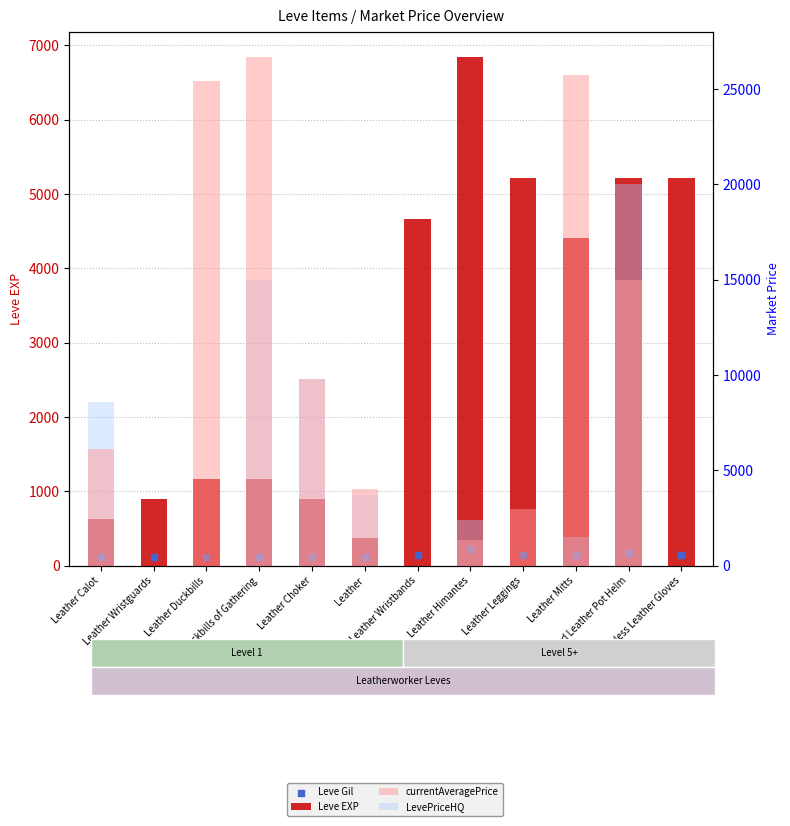

Which series contains the highest Y value?

currentAveragePrice